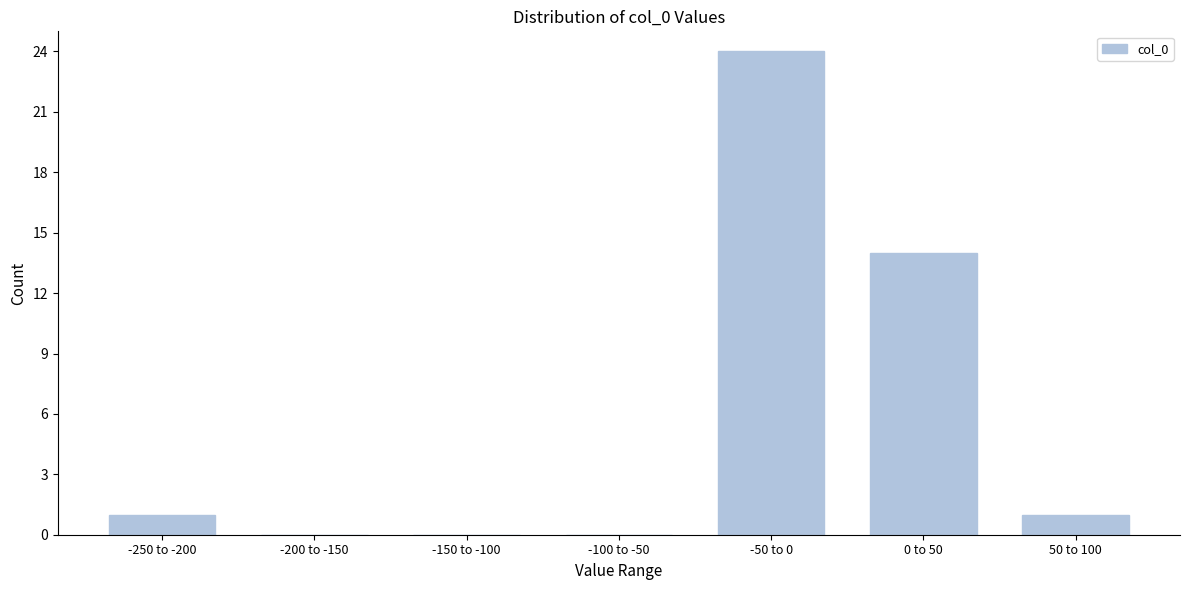

Reading left to right, what are all the values shown in this chart?

-250 to -200=1	-200 to -150=0	-150 to -100=0	-100 to -50=0	-50 to 0=24	0 to 50=14	50 to 100=1